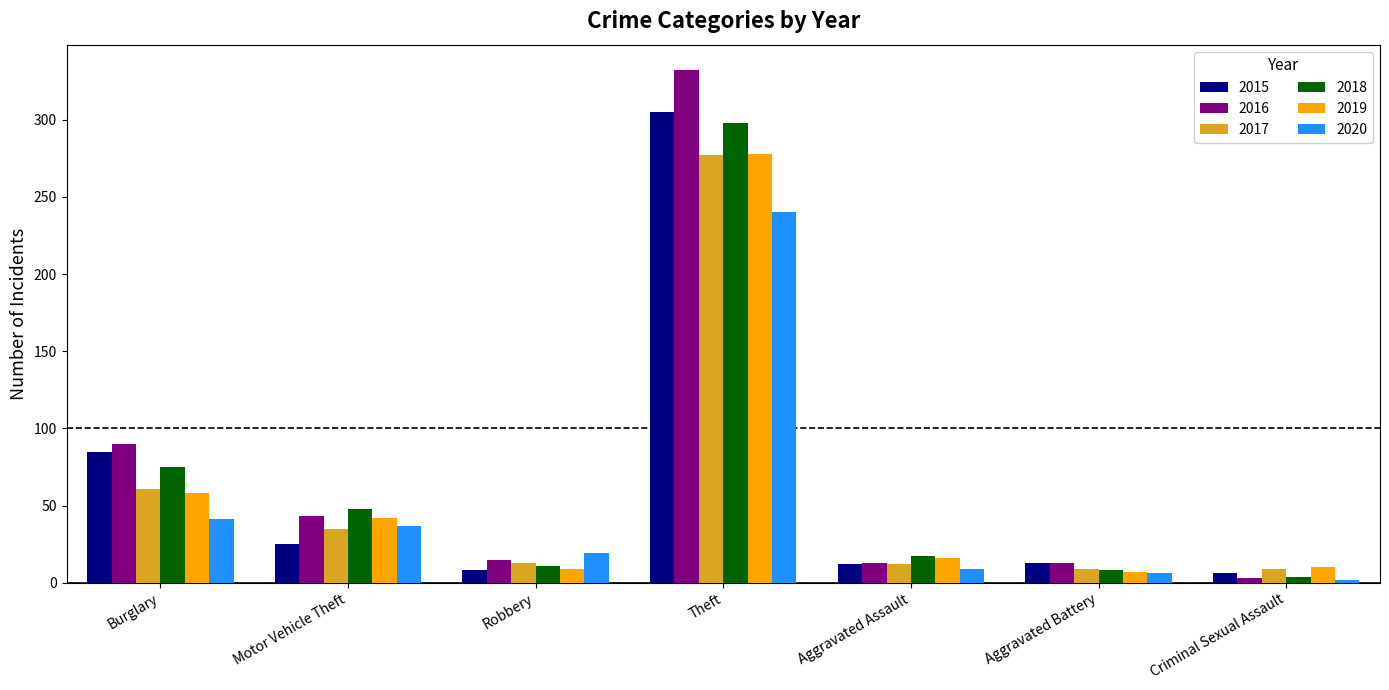

At which category is the sum across all series the highest?

Theft